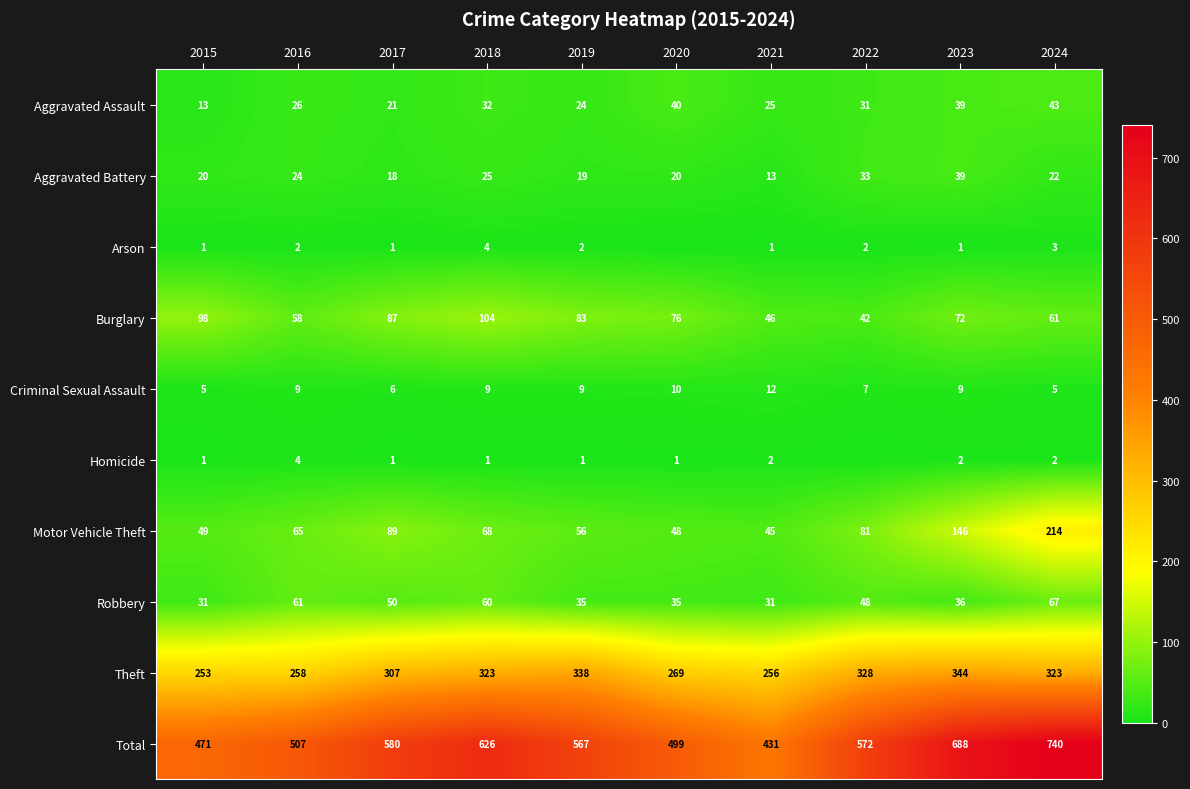

At which category is the sum across all series the highest?

2024